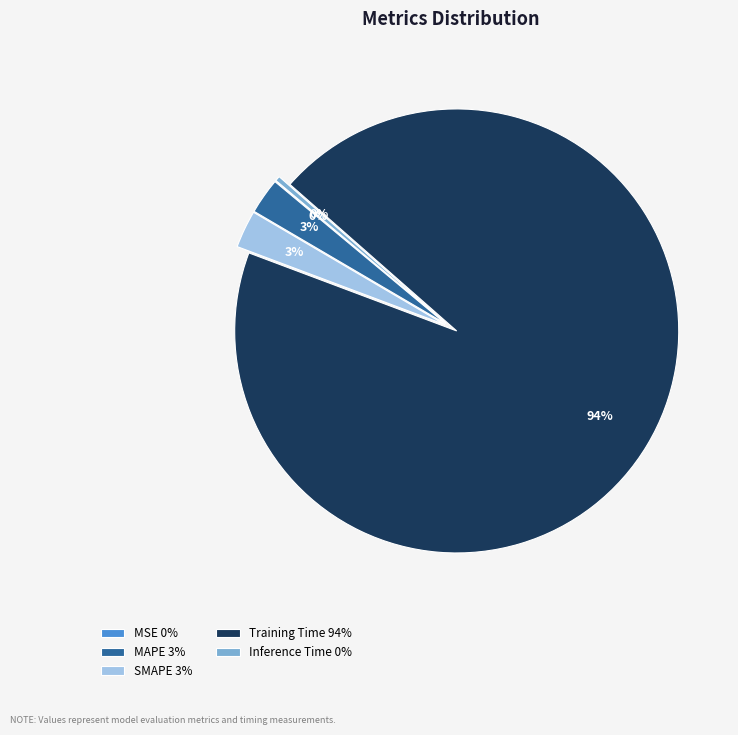

What percentage is the SMAPE slice, to the nearest percent?

3%